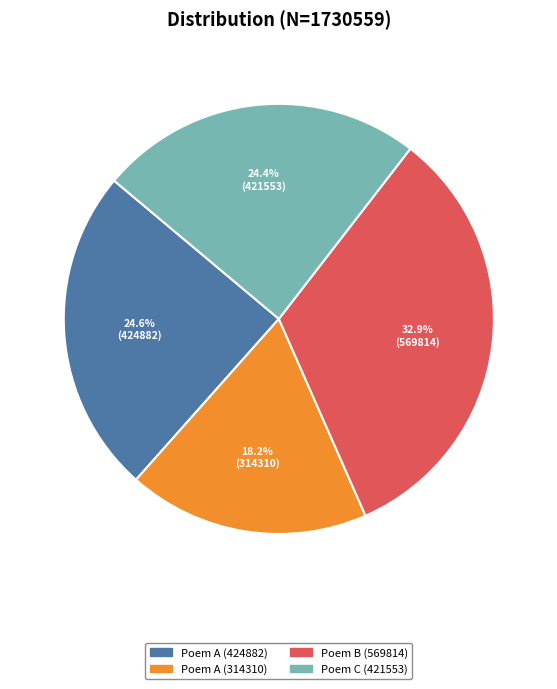

How many slices are in this pie chart?

4